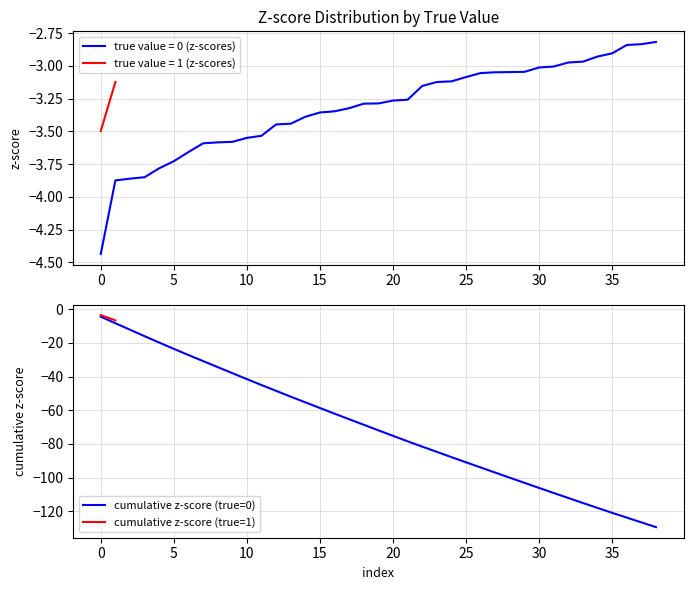

The cumulative z-score (true=0) series shows -58.7 at 15. True or false?

True